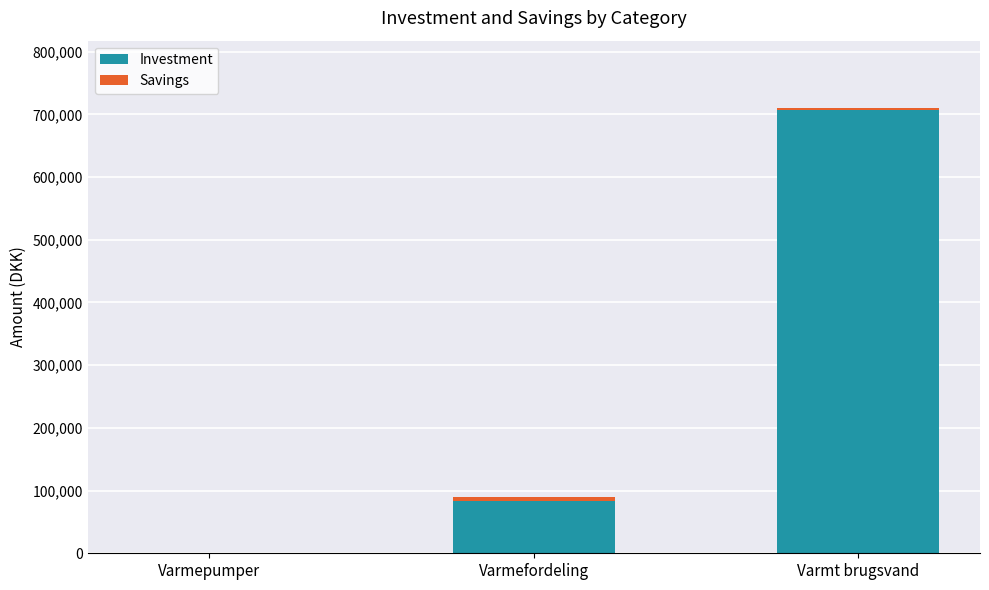

How many distinct data groups are displayed?

2